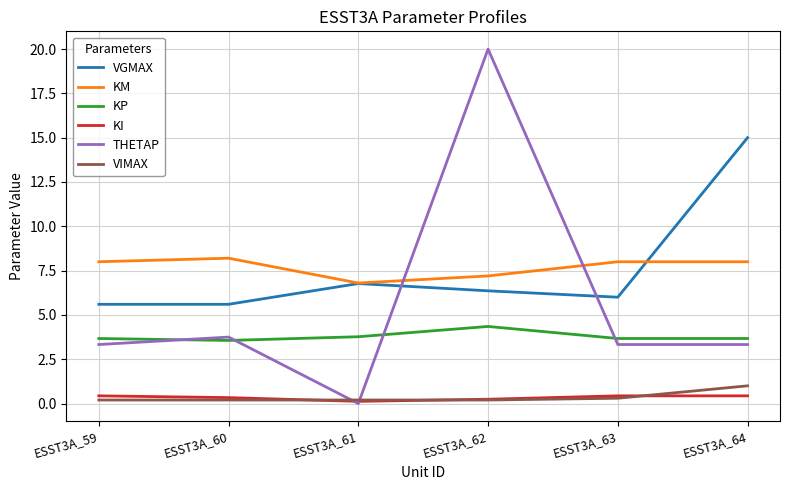

Which series has the largest range (max minus min)?

THETAP